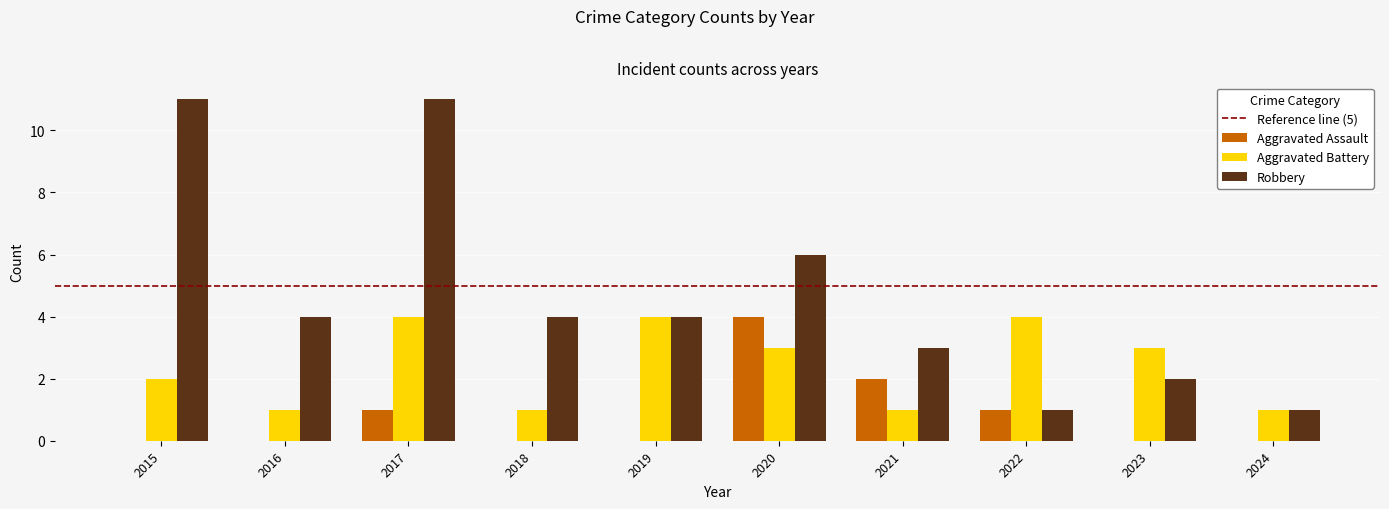

At which label does Aggravated Assault reach its peak?

2020